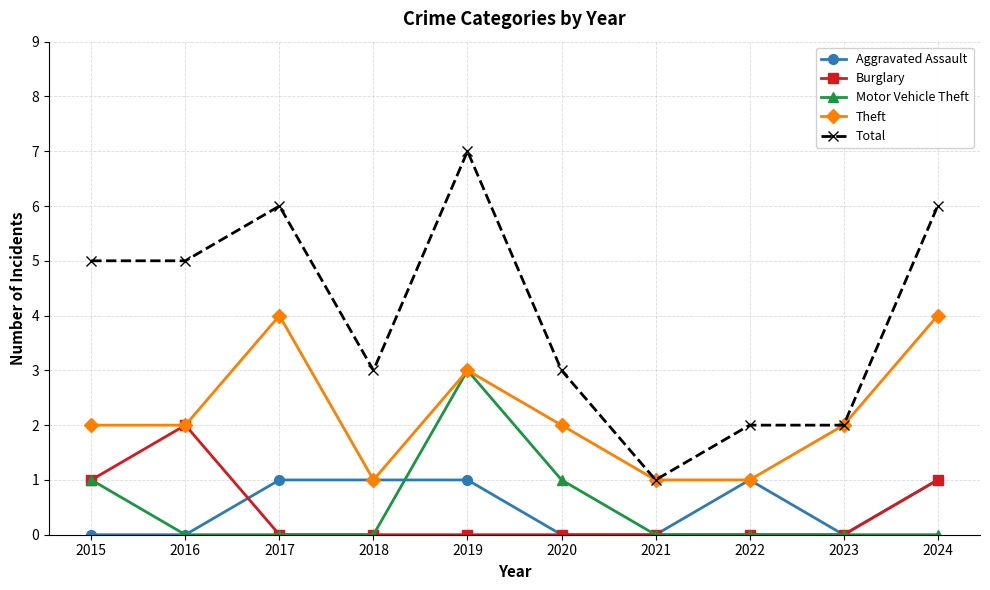

True or false: Theft has a value of 4 at 2023.

False